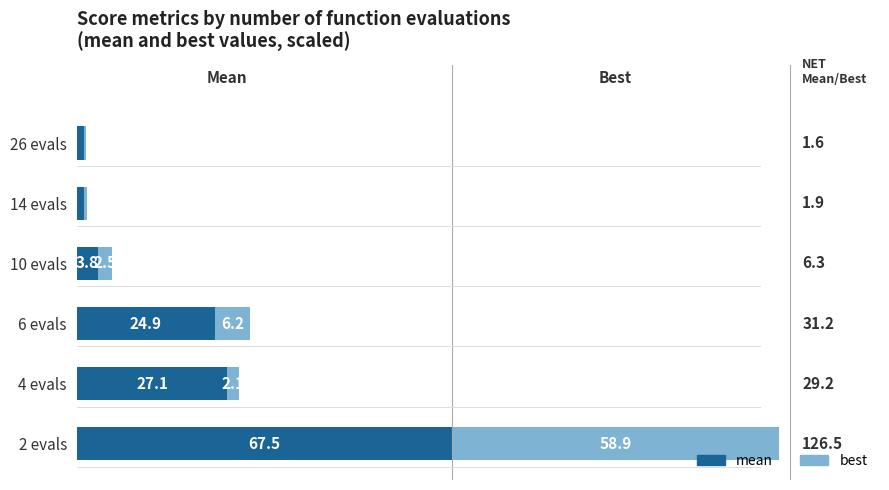

What are all the series names shown in the legend?

mean, best